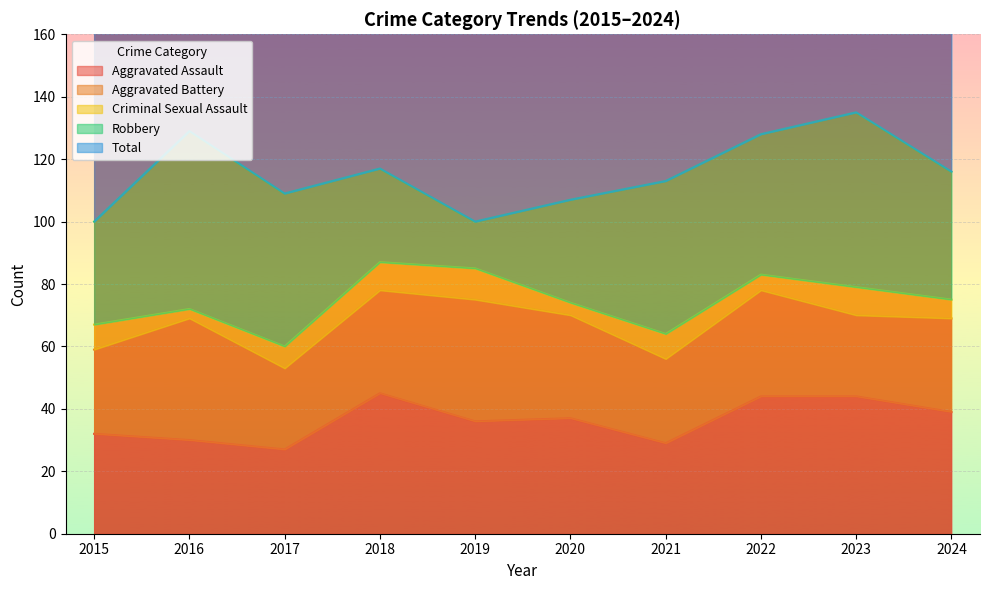

At which category does Aggravated Assault reach its first local peak?

2018